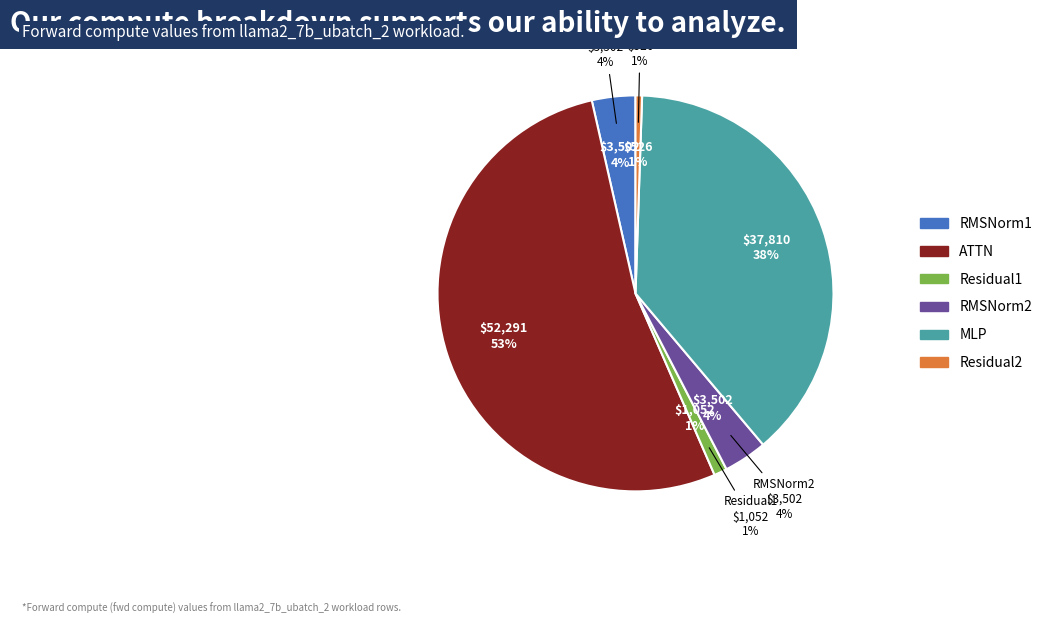

The MLP slice represents 38% of the pie. True or false?

True